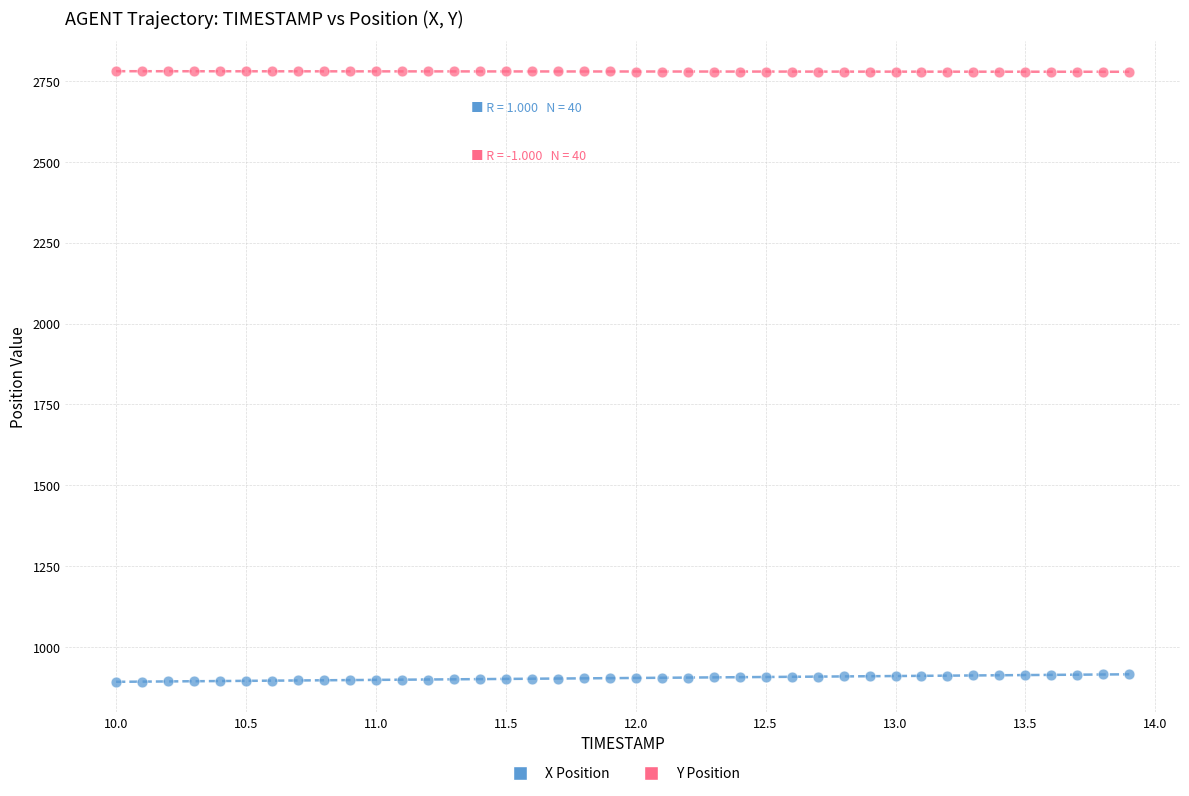

Which series has the widest spread of Y values?

X Position